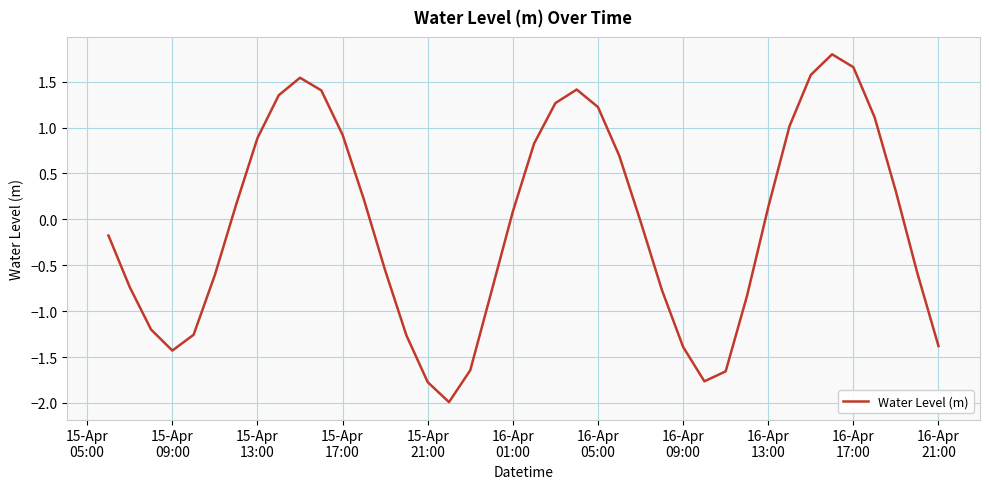

What is the difference between the maximum and minimum values?

3.8